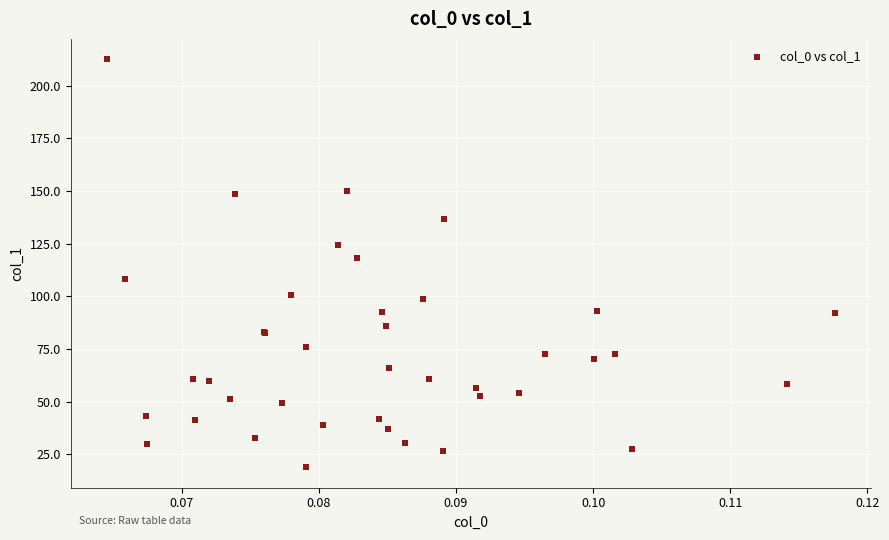

What Y value in the scatter plot is closest to 115?

118.1